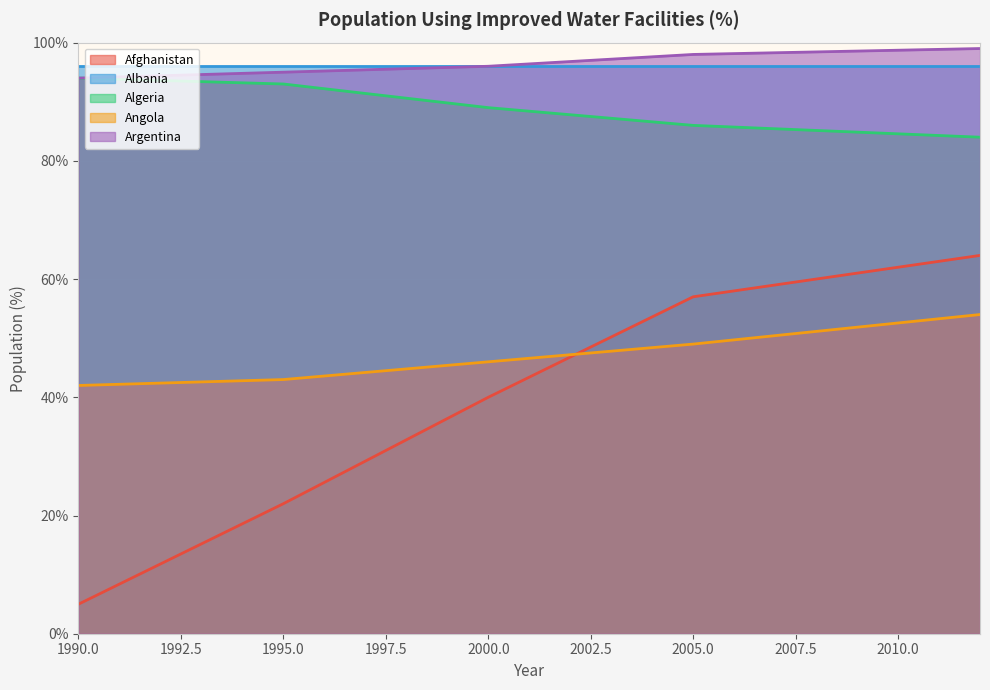

The Algeria series shows 89 at 2000.0. True or false?

True